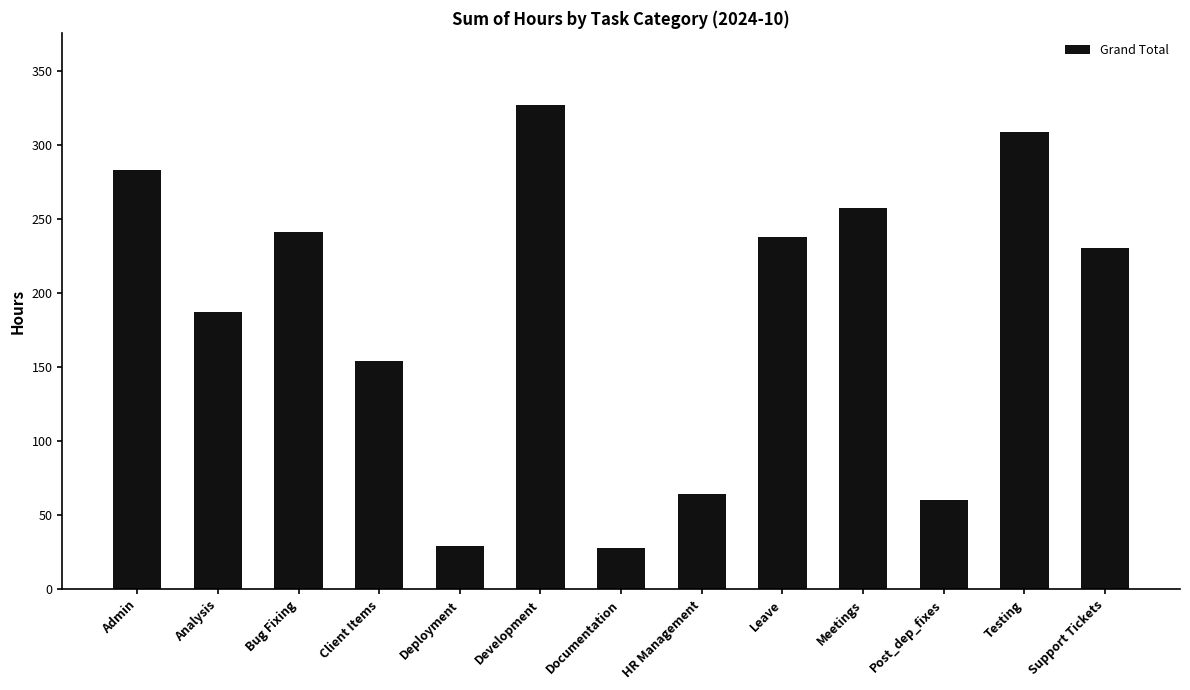

At which label does the data first exceed 230?

Admin